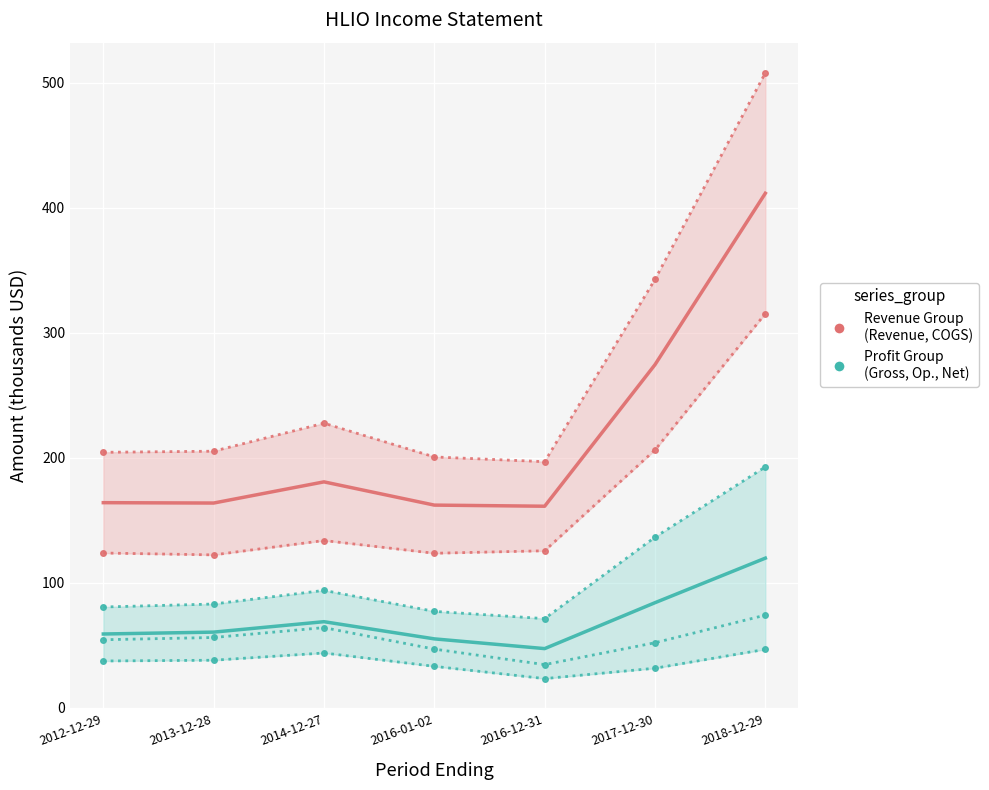

At which label is Net Income closest to 35?

2016-01-02